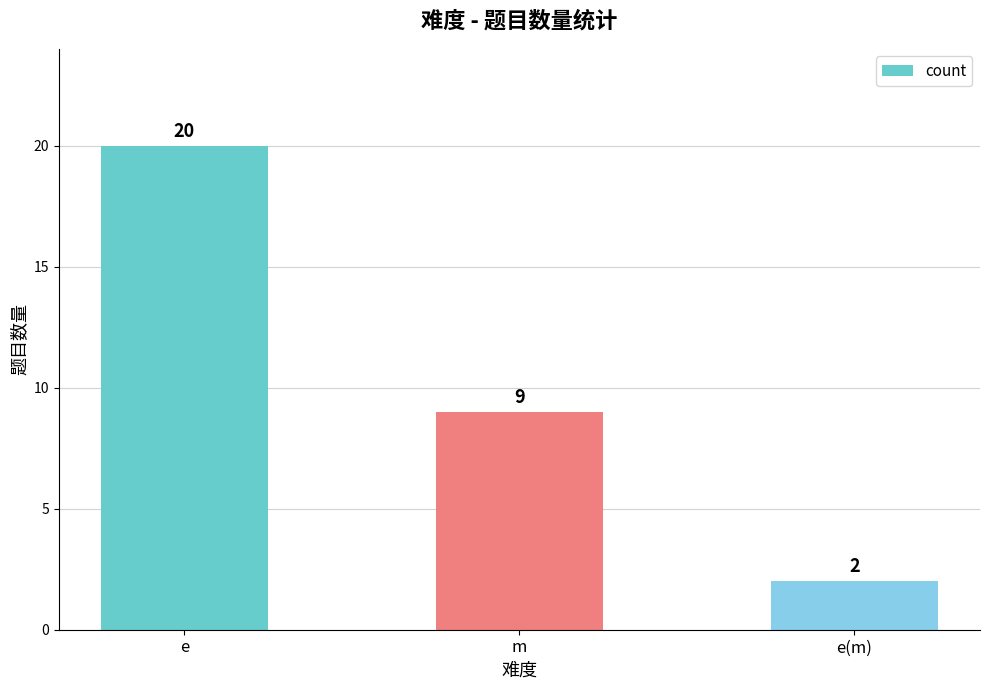

What is the difference between the maximum and minimum values?

18